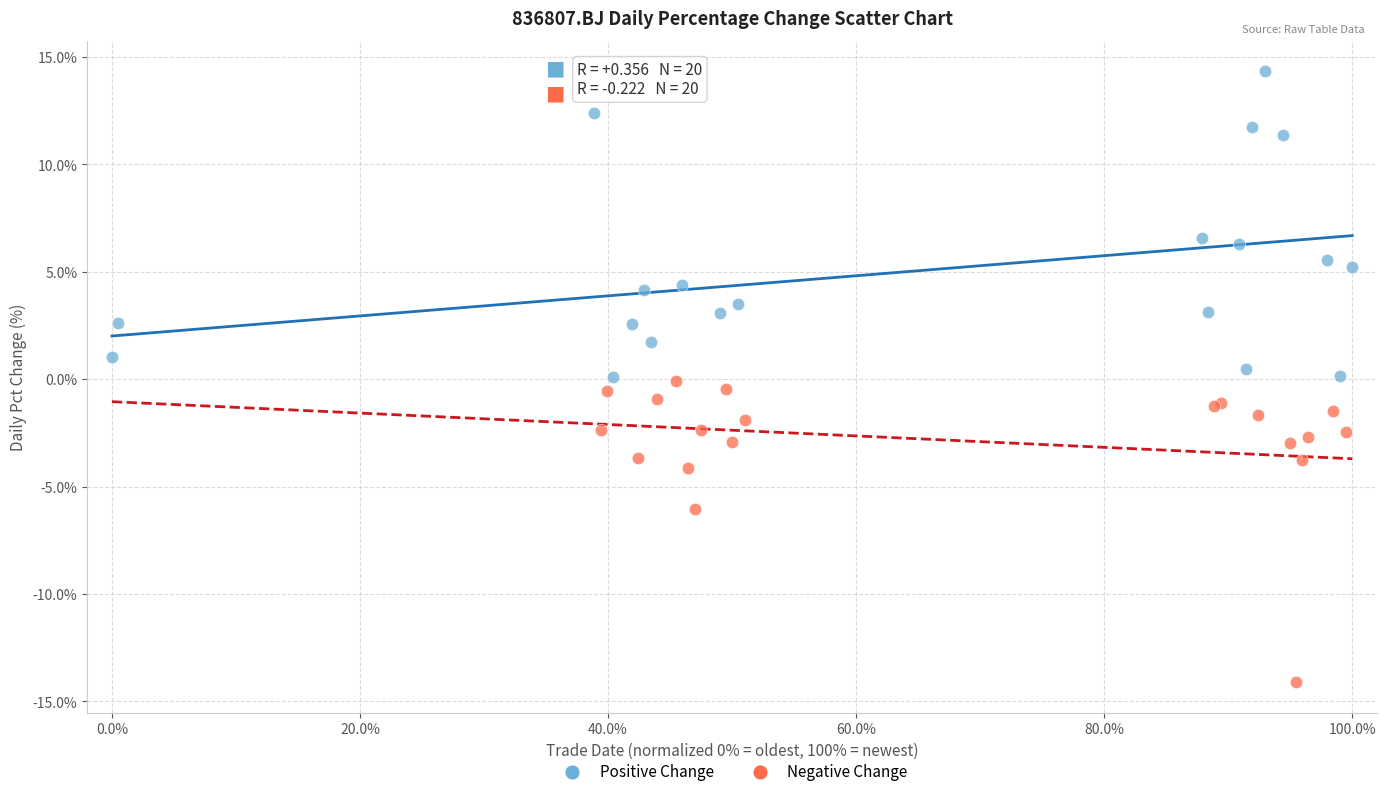

What are all the series names shown in the legend?

Positive Change, Negative Change